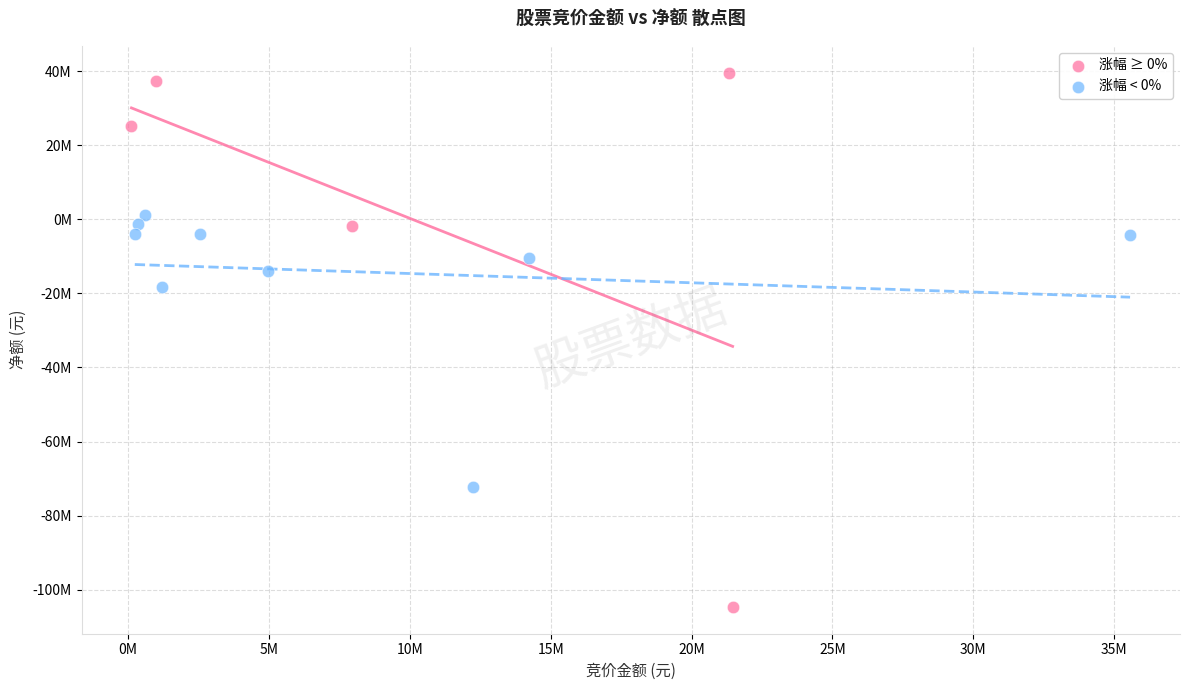

What are all the series names shown in the legend?

涨幅 ≥ 0%, 涨幅 < 0%